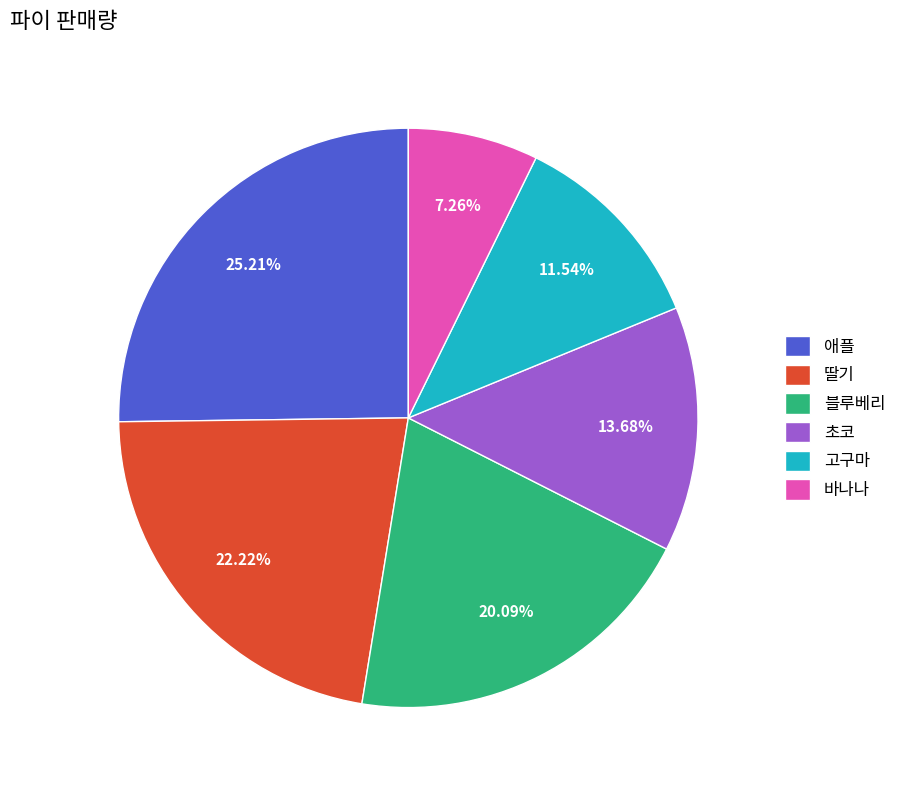

How many slices are in this pie chart?

6